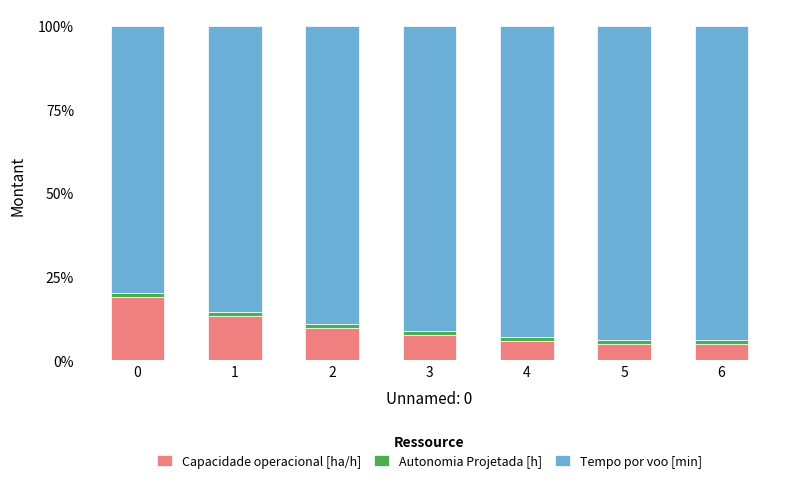

What is the sum of all Capacidade operacional [ha/h] values?

64.8